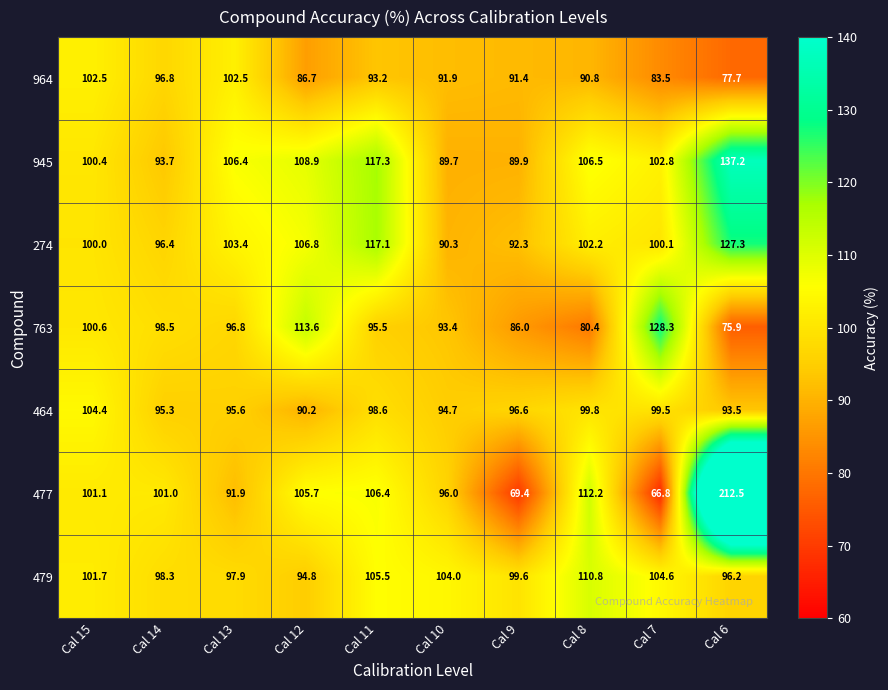

True or false: 274 has a value of 156.6 at Cal 10.

False